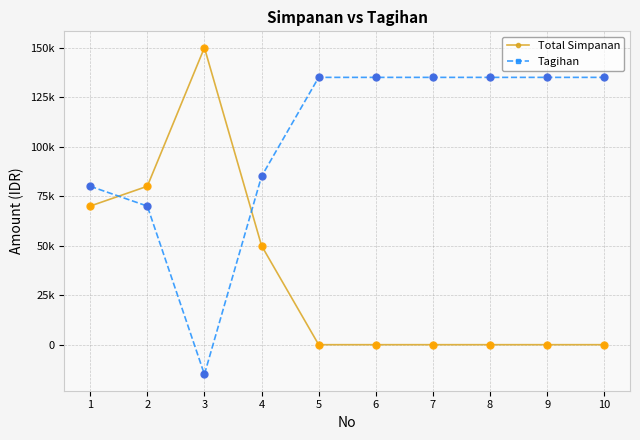

What are all the series names shown in the legend?

Total Simpanan, Tagihan